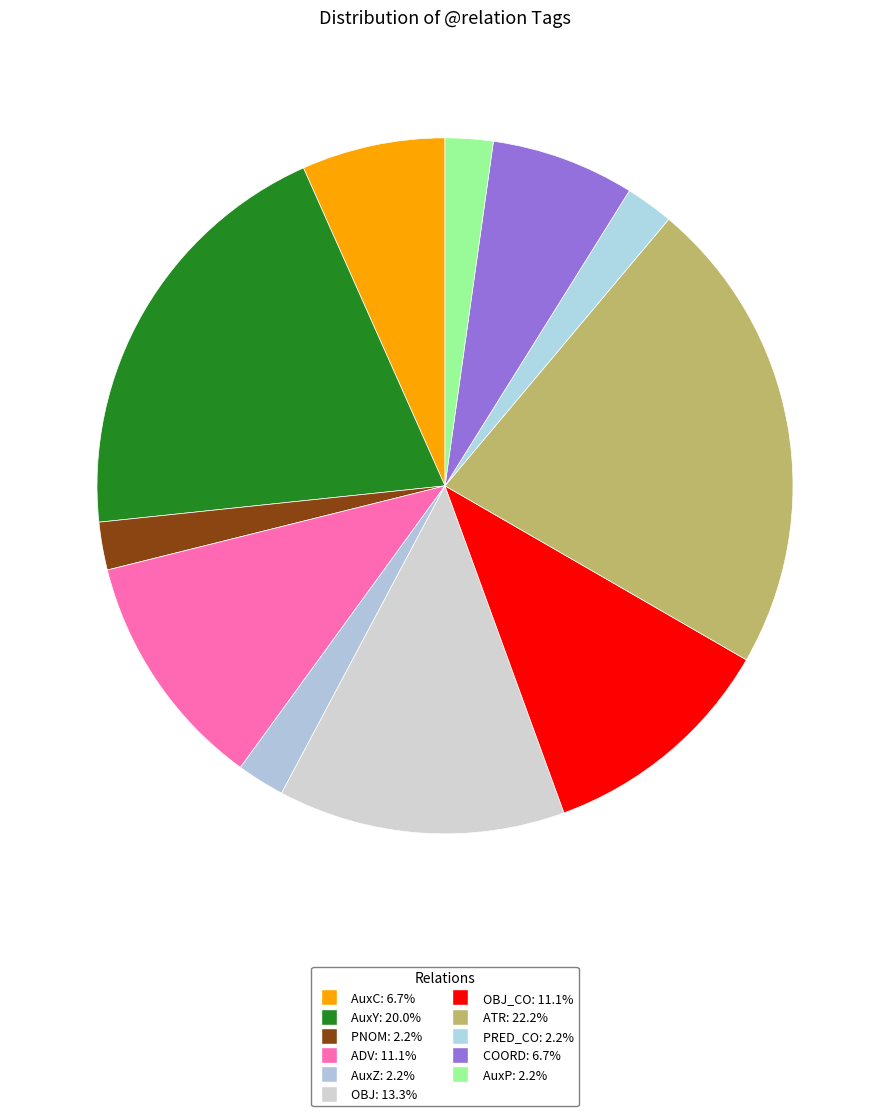

Count the number of slices in the pie.

11